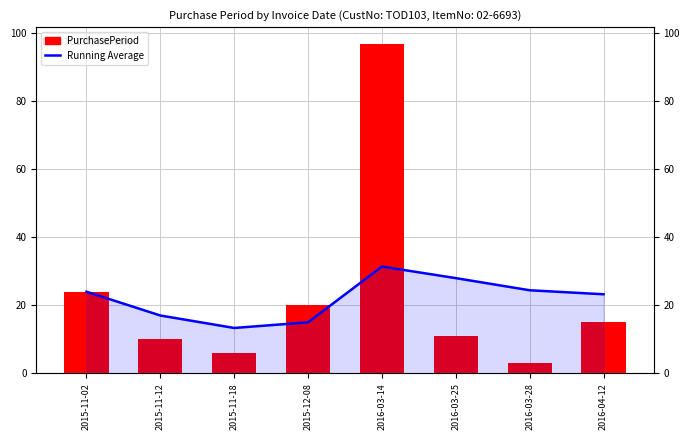

What is the difference between the maximum and second lowest values in the Running Average series?

16.4